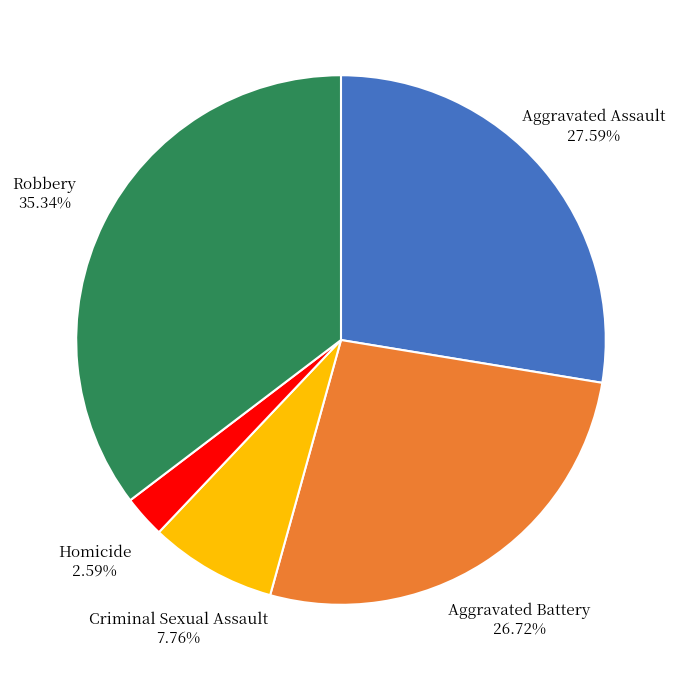

Which category has the biggest portion of the pie?

Robbery